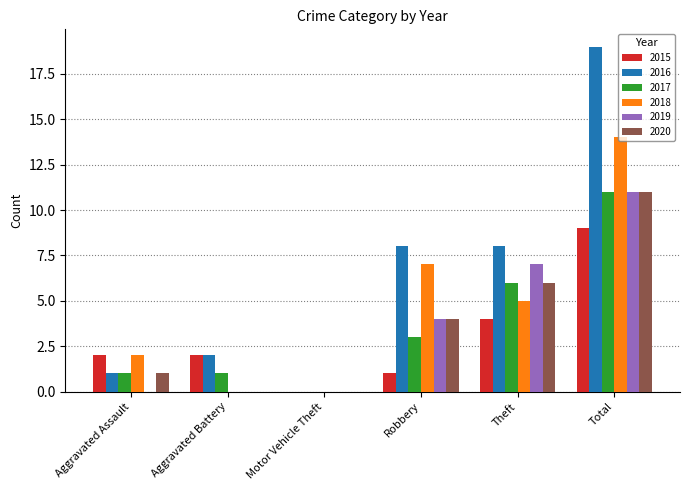

What is the approximate value of 2016 at Aggravated Assault?

1